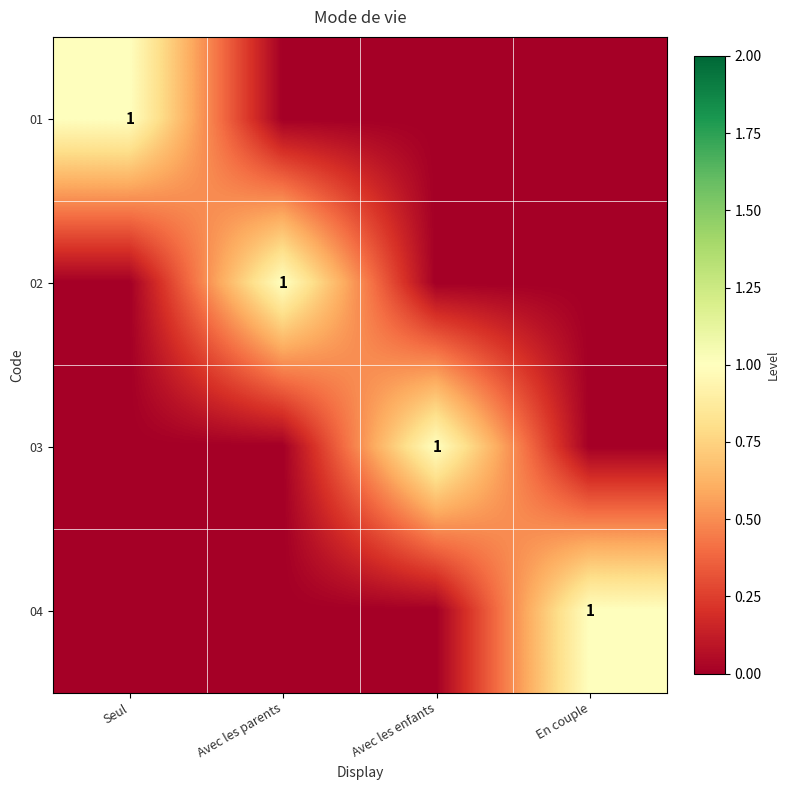

How many categories are shown in the chart?

4